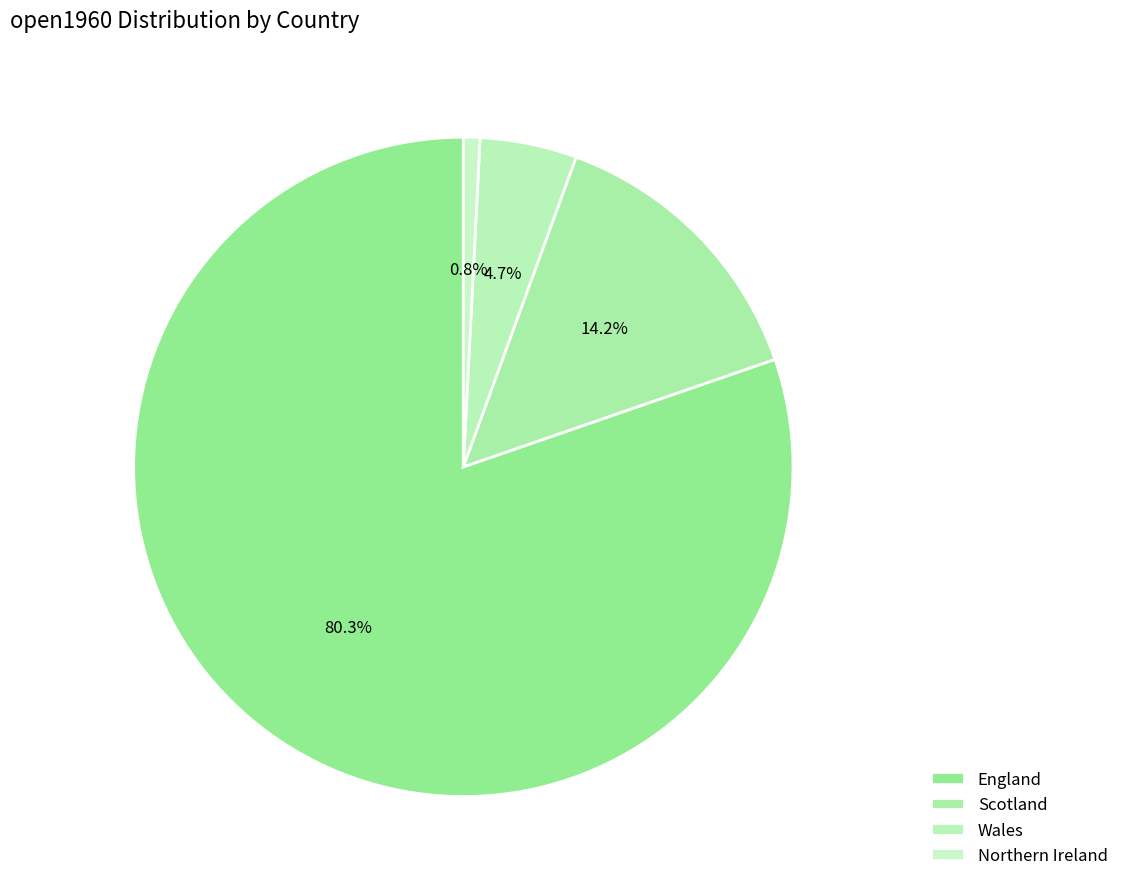

Rank the categories by value from highest to lowest.

England, Scotland, Wales, Northern Ireland